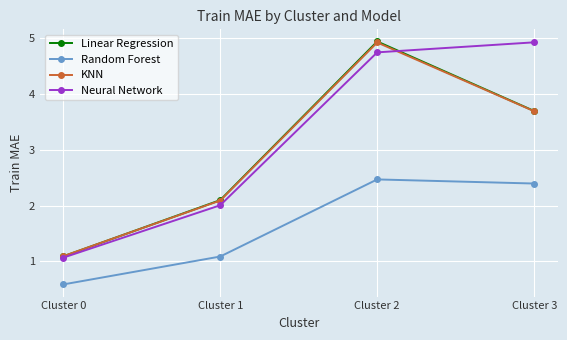

True or false: Linear Regression has more than 0 points higher than both neighbors.

True